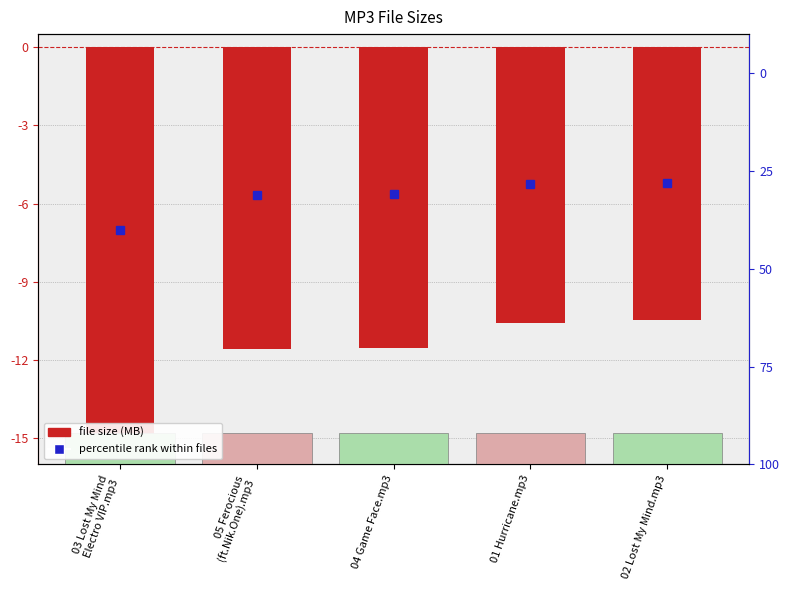

At which label does percentile rank within files reach its peak?

02 Lost My Mind.mp3